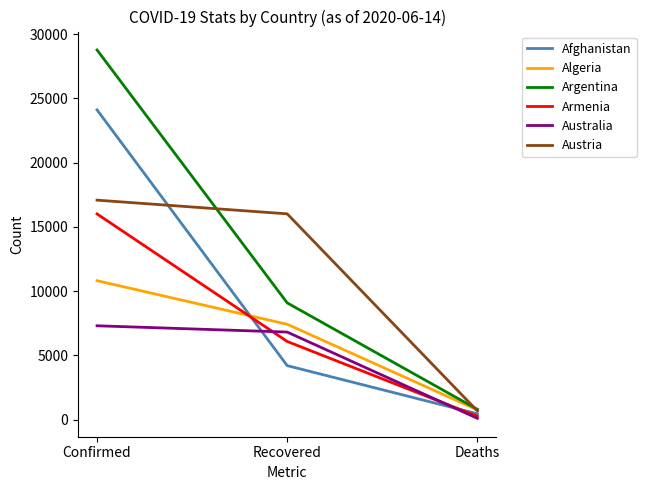

Reading right to left, list all the values displayed in this chart.

Afghanistan: Deaths=451	Recovered=4201	Confirmed=24102
Algeria: Deaths=760	Recovered=7420	Confirmed=10810
Argentina: Deaths=802	Recovered=9083	Confirmed=28764
Armenia: Deaths=264	Recovered=6081	Confirmed=16004
Australia: Deaths=102	Recovered=6812	Confirmed=7302
Austria: Deaths=677	Recovered=16012	Confirmed=17078